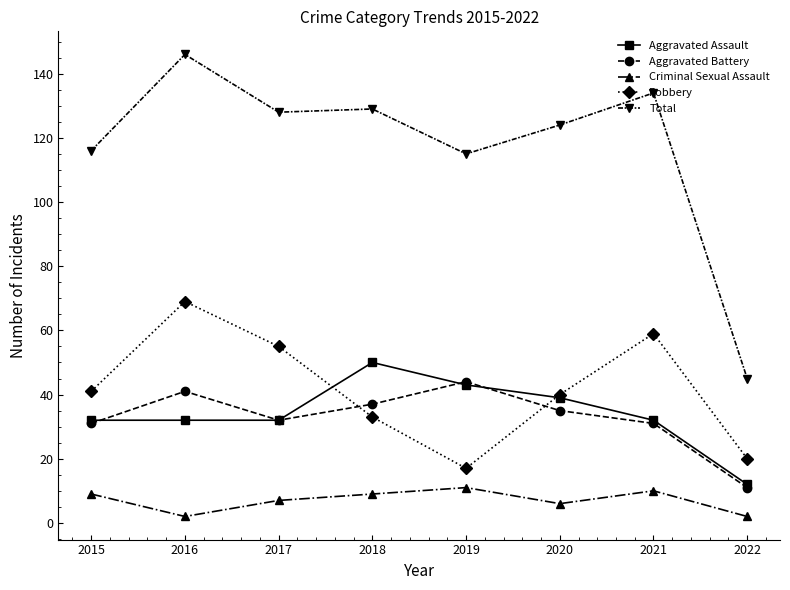

Rank the series at 2016 from highest to lowest value.

Total, Robbery, Aggravated Battery, Aggravated Assault, Criminal Sexual Assault